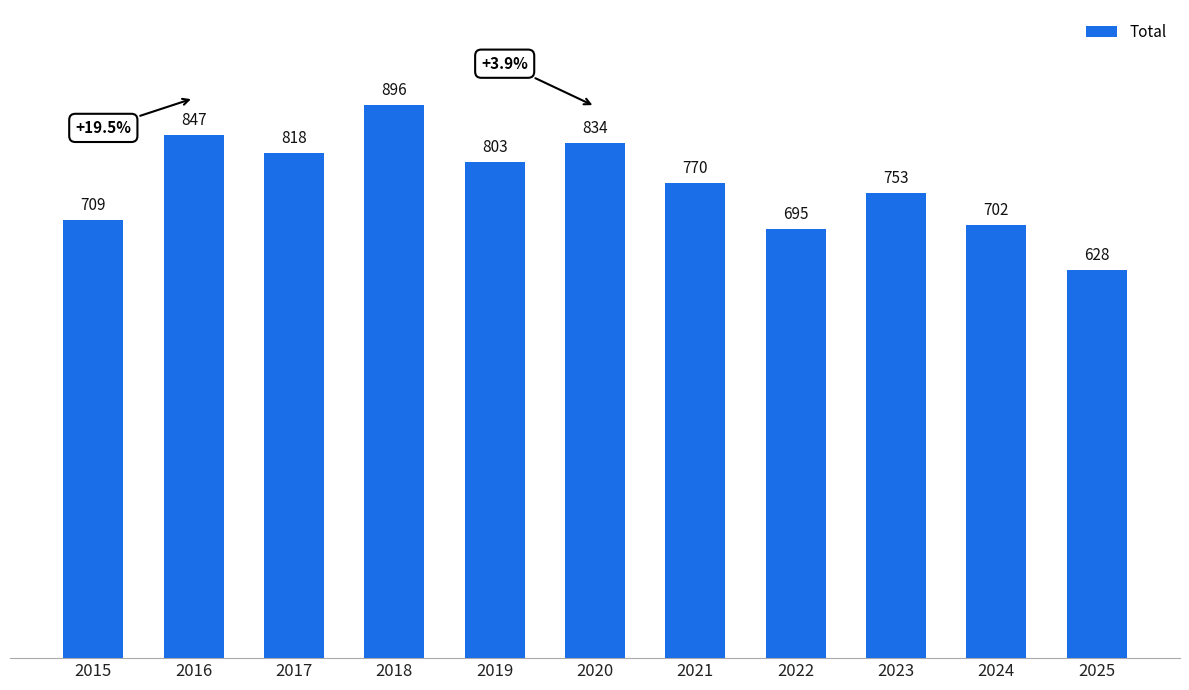

Rank the categories by value from highest to lowest.

2018, 2016, 2020, 2017, 2019, 2021, 2023, 2015, 2024, 2022, 2025